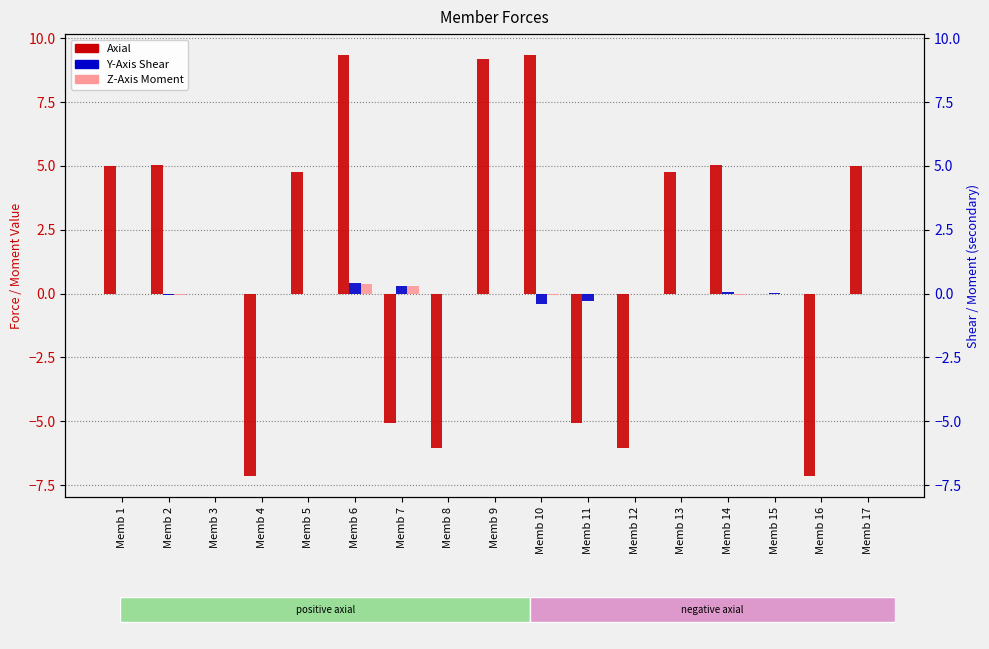

What is the value of the Y-Axis Shear bar at the 7th from the left?

0.3